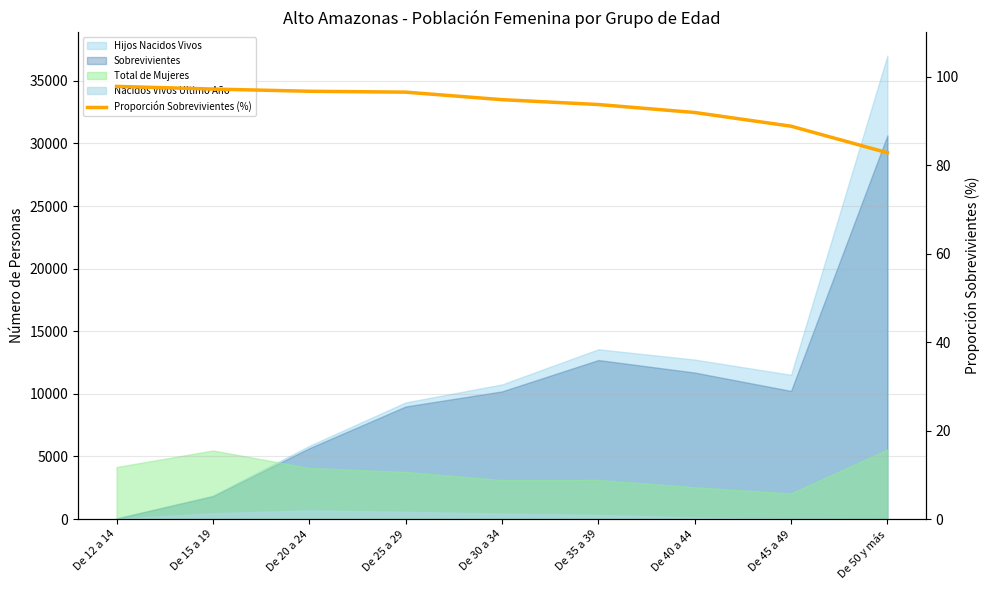

Reading left to right, extract all data points from this chart.

97.8	97.2	96.7	96.5	94.8	93.7	91.9	88.8	82.8